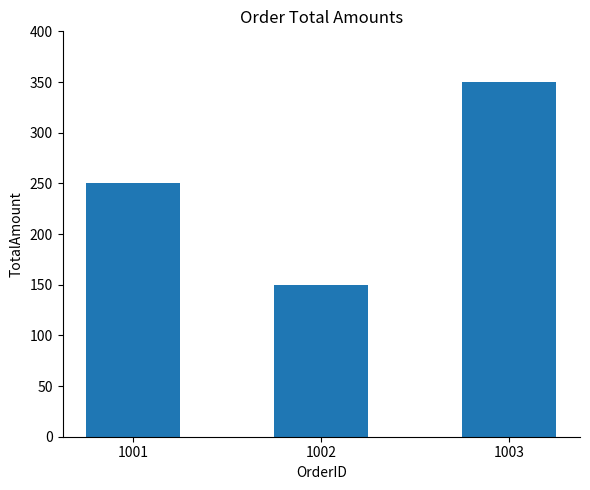

Reading left to right, list all the values displayed in this chart.

250	150	350